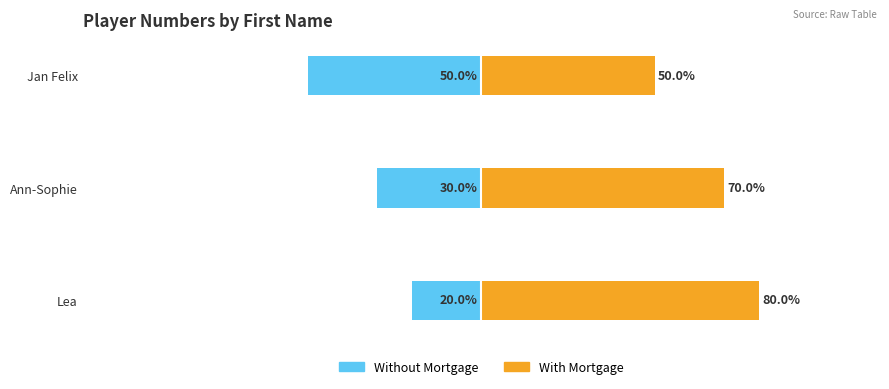

Count the number of categories in the chart.

3